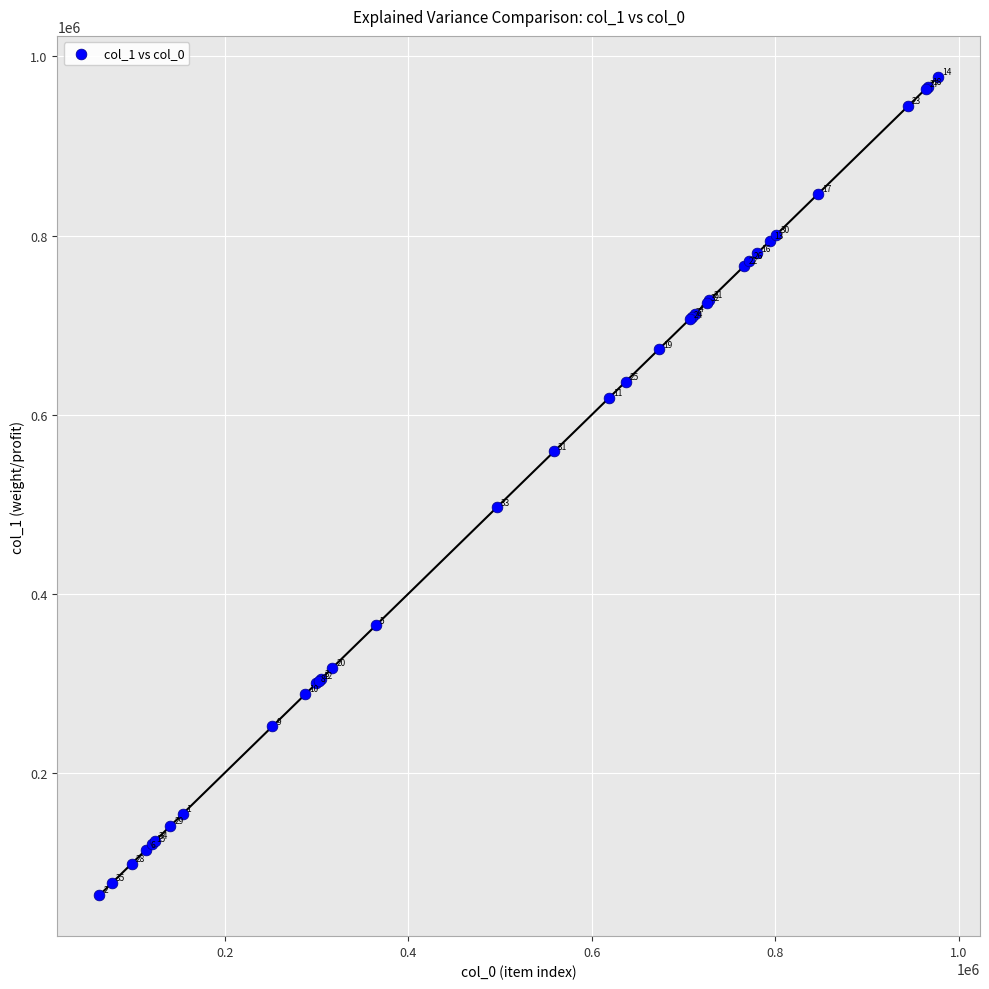

What Y value in the scatter plot is closest to 520348?

496405